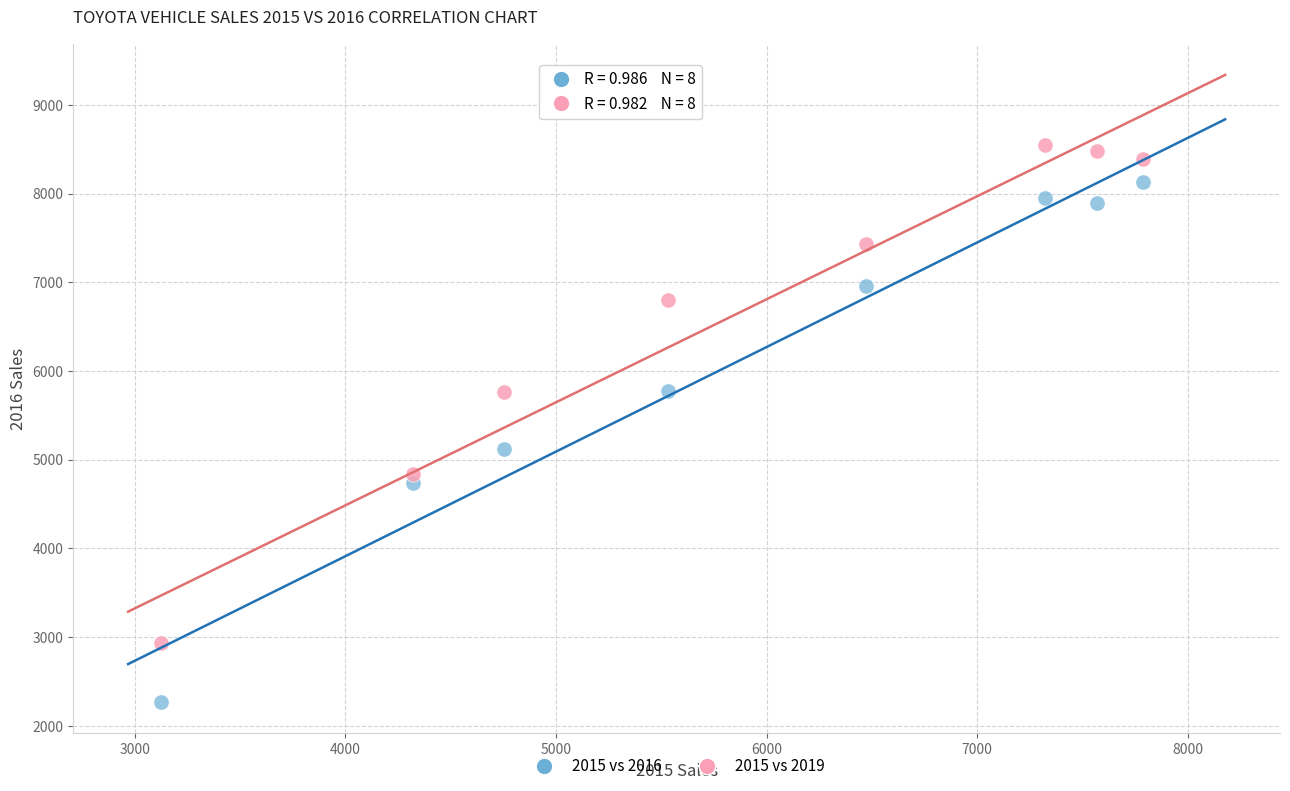

Which series reaches the minimum Y coordinate?

2015 vs 2016